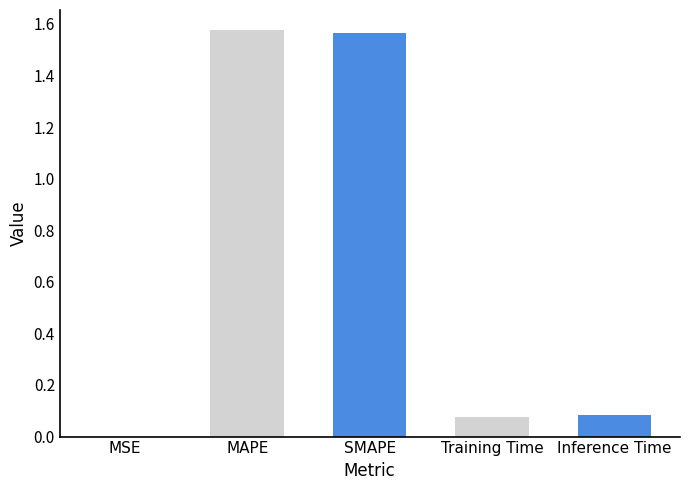

What is the sum of the values at MAPE and SMAPE?

3.1